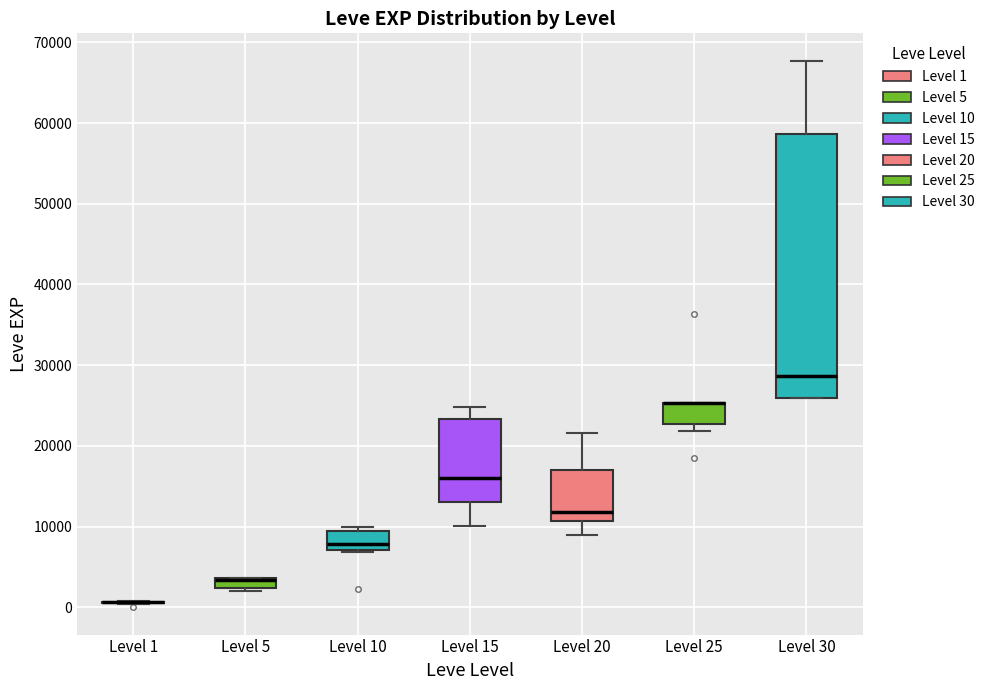

Which box is the tallest, from its lower edge to its upper edge?

Level 30